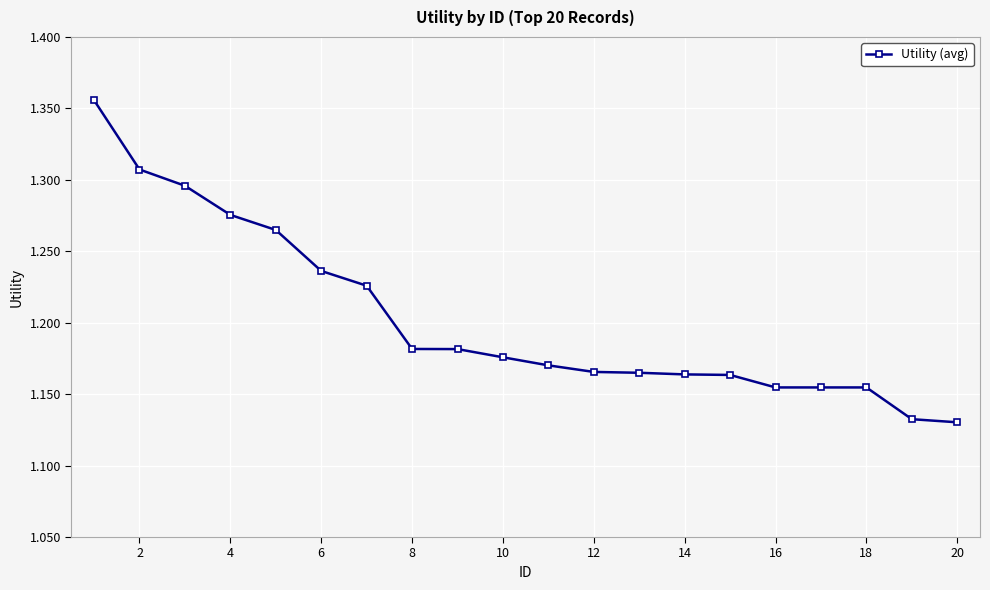

How many values are between 1 and 2?

20